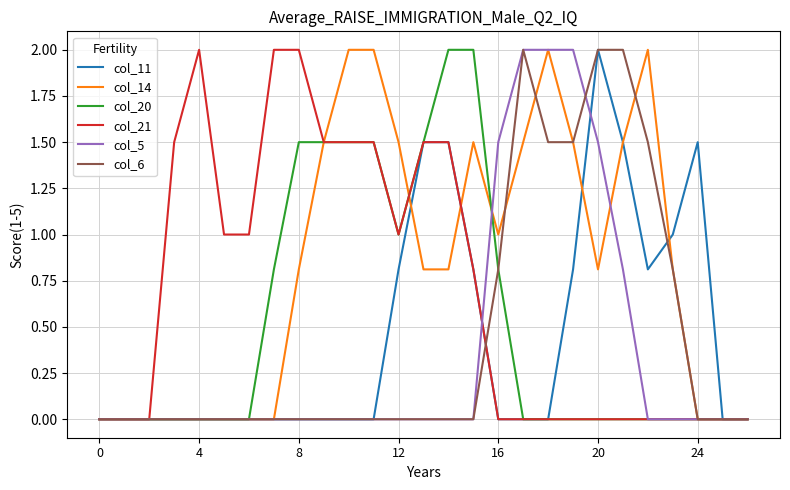

Which series has the largest total across all categories?

col_14